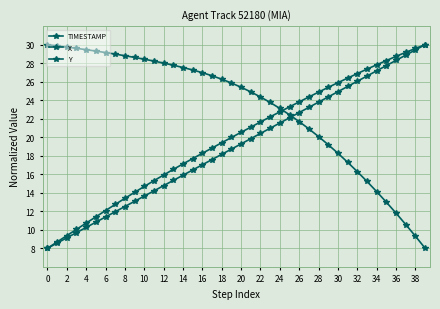

Does the chart have visible grid lines?

Yes